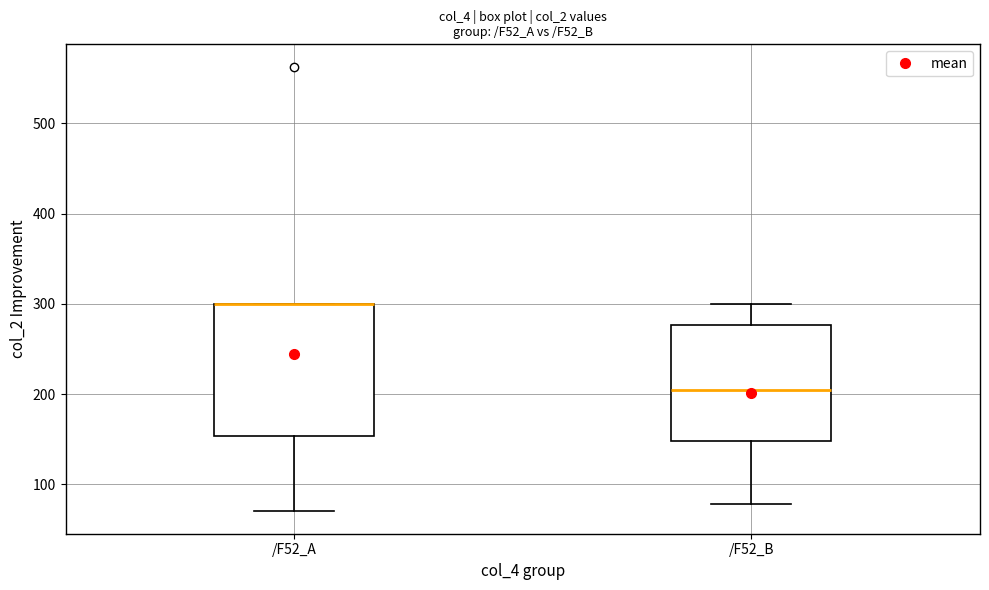

Where does the lower whisker of the box for /F52_B end on the y-axis? The values are not printed on the chart, so give them approximately, as read against the axis.

80